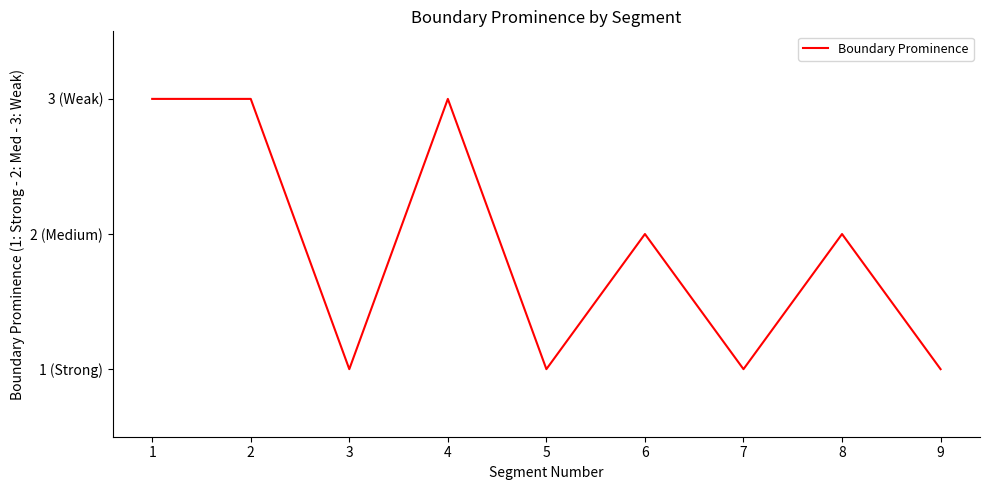

Reading left to right, transcribe all the data shown in this chart.

1=3	2=3	3=1	4=3	5=1	6=2	7=1	8=2	9=1